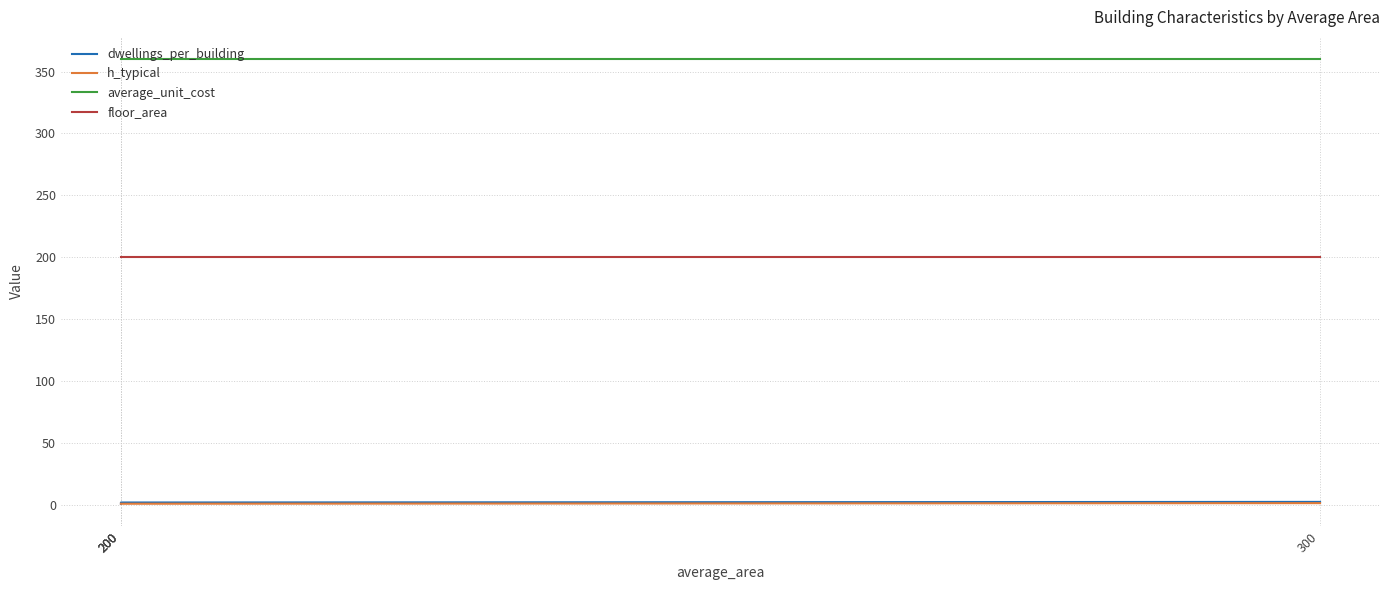

True or false: dwellings_per_building has a value of 1.4 at 200.

False